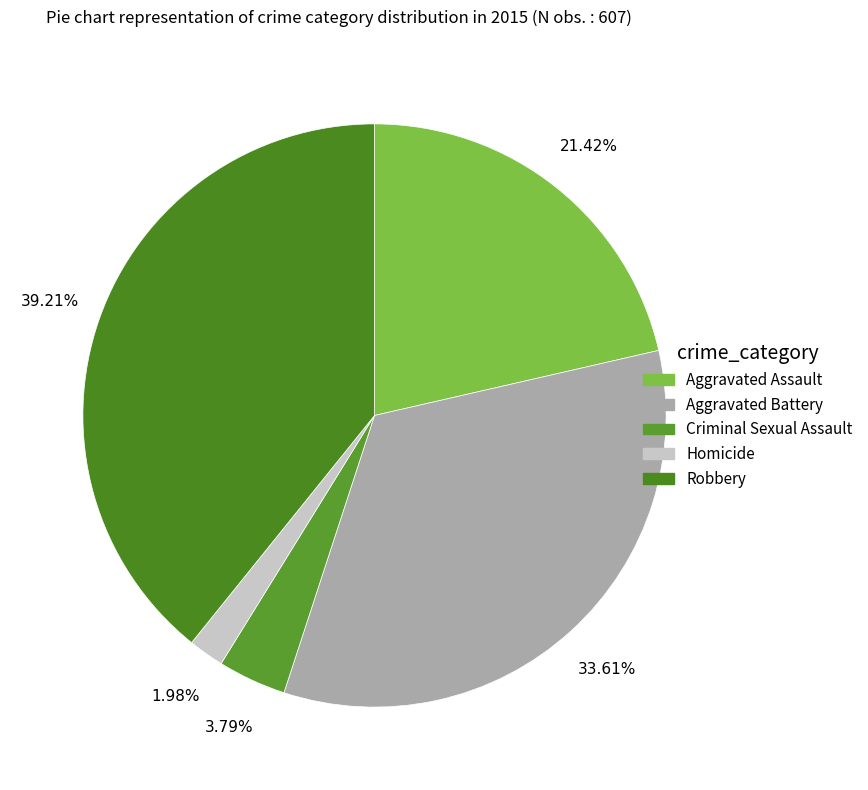

To the nearest percent, what is the difference between the largest and smallest slice percentages?

37%